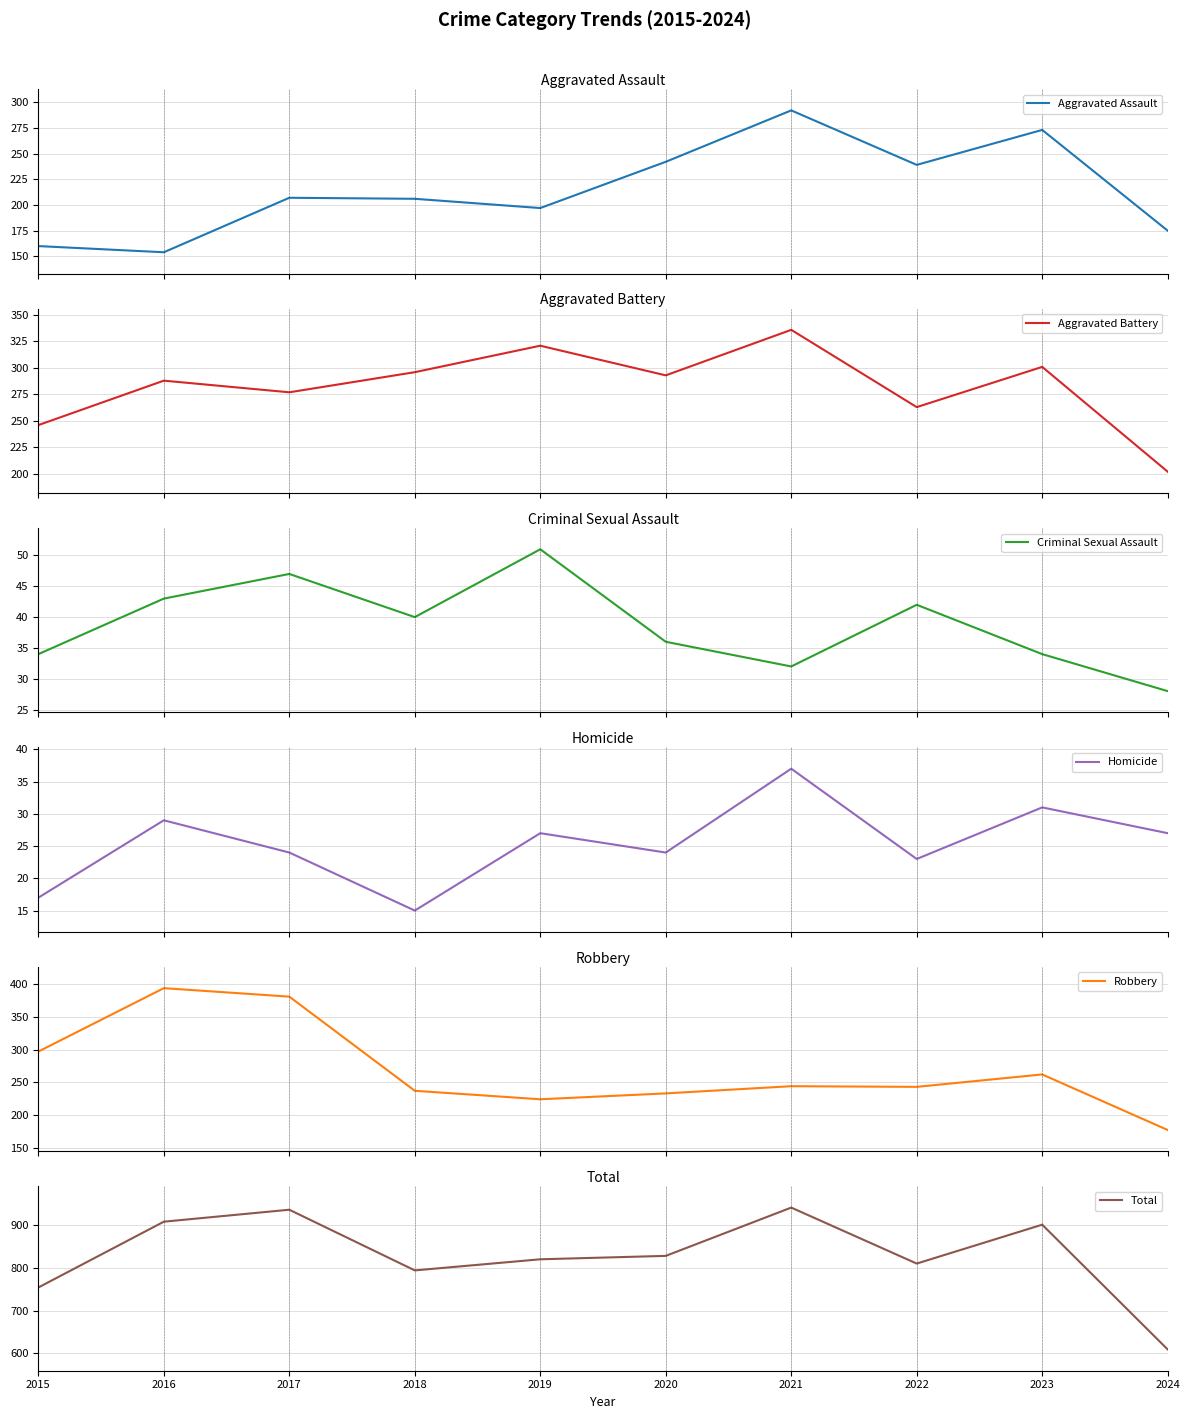

Reading right to left, transcribe all the data shown in this chart.

Aggravated Assault: 2024=175	2023=273	2022=239	2021=292	2020=242	2019=197	2018=206	2017=207	2016=154	2015=160
Aggravated Battery: 2024=202	2023=301	2022=263	2021=336	2020=293	2019=321	2018=296	2017=277	2016=288	2015=246
Criminal Sexual Assault: 2024=28	2023=34	2022=42	2021=32	2020=36	2019=51	2018=40	2017=47	2016=43	2015=34
Homicide: 2024=27	2023=31	2022=23	2021=37	2020=24	2019=27	2018=15	2017=24	2016=29	2015=17
Robbery: 2024=177	2023=262	2022=243	2021=244	2020=233	2019=224	2018=237	2017=381	2016=394	2015=297
Total: 2024=609	2023=901	2022=810	2021=941	2020=828	2019=820	2018=794	2017=936	2016=908	2015=754